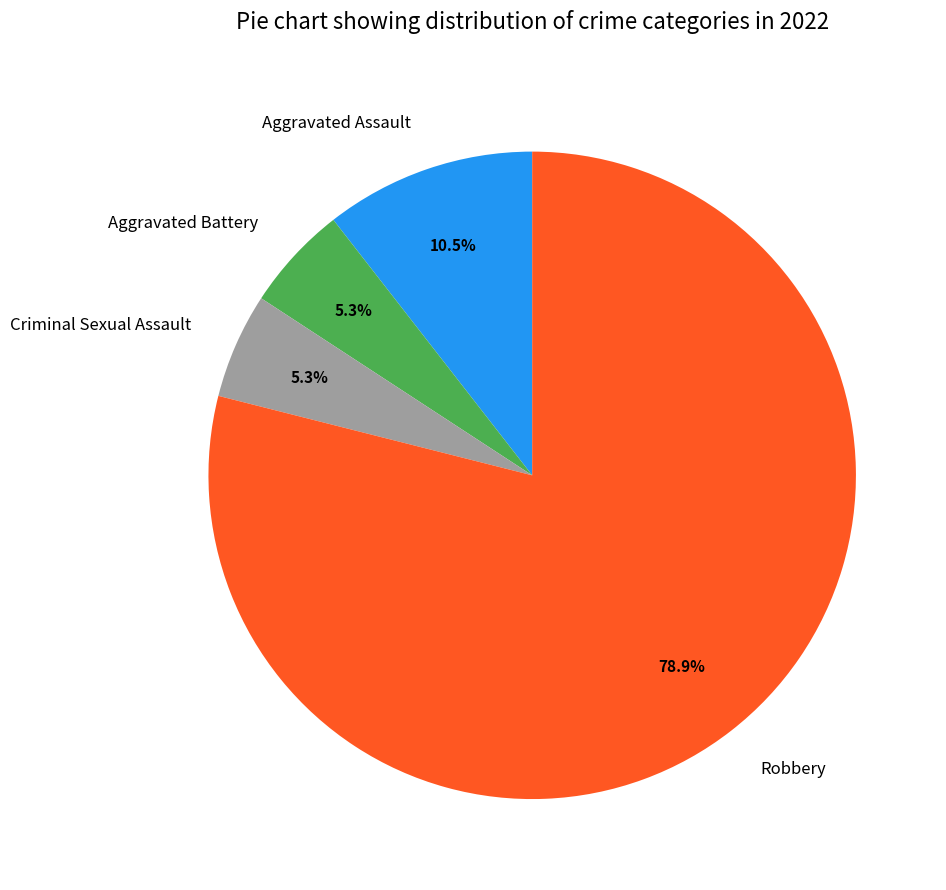

Count the number of slices in the pie.

4